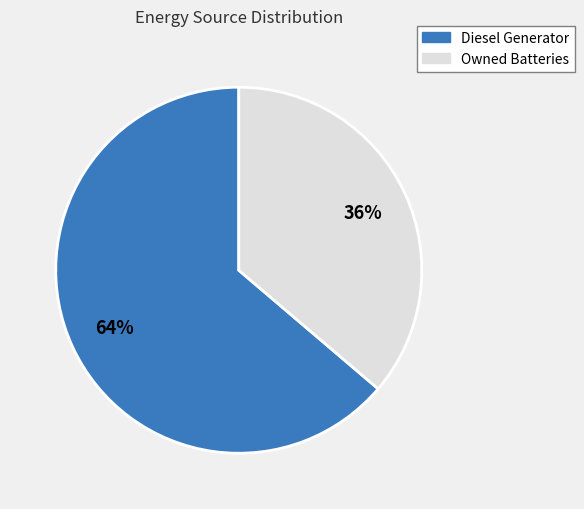

Is there a majority slice in this chart?

Yes